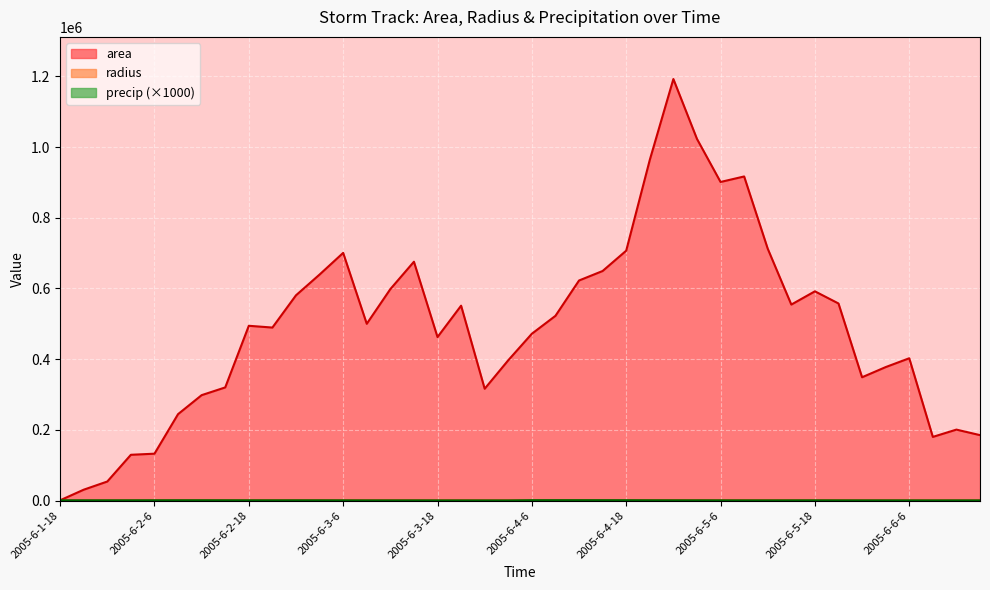

What position from the left is 2005-6-2-21?

10